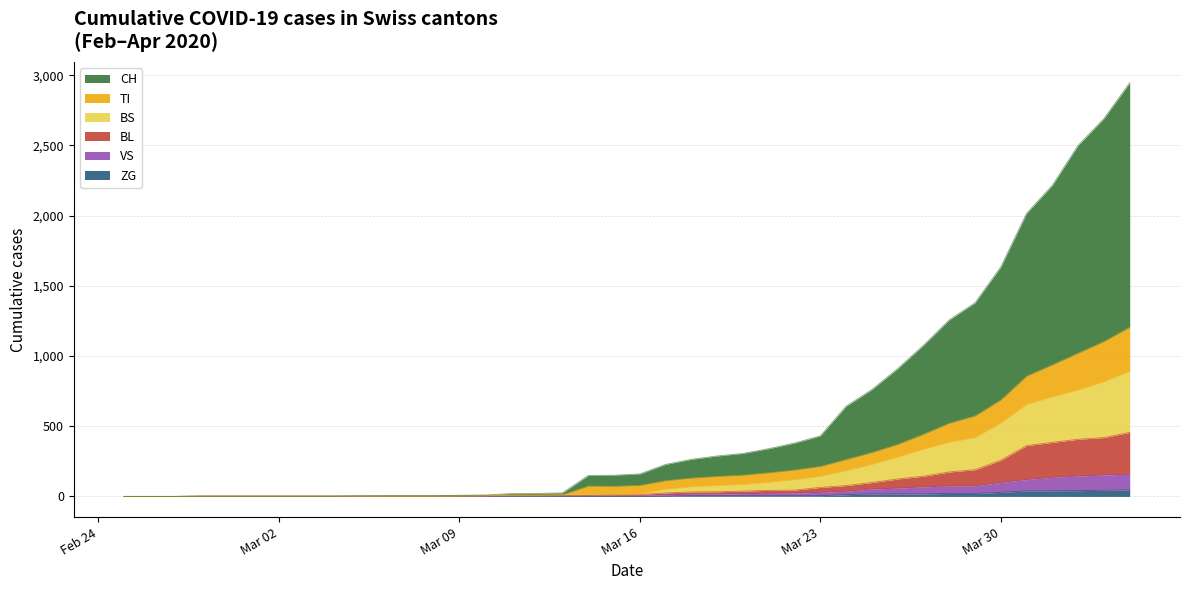

Which series has the largest total across all categories?

CH